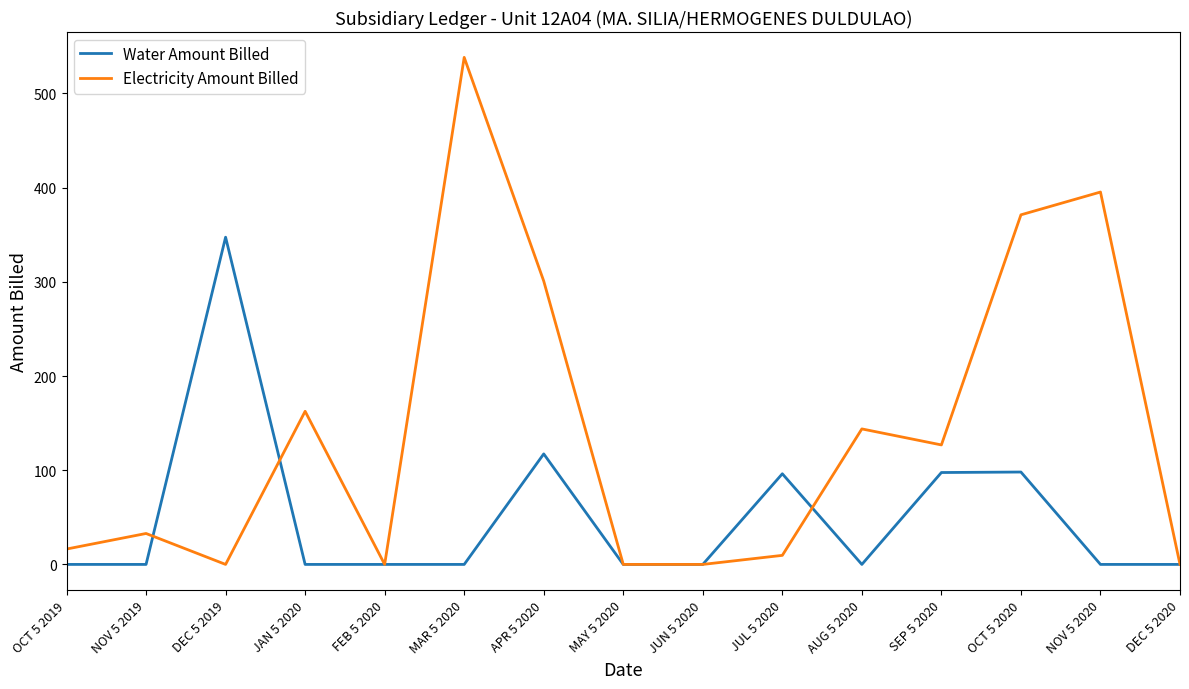

Is it true that Water Amount Billed equals 33.0 at OCT 5 2020?

False